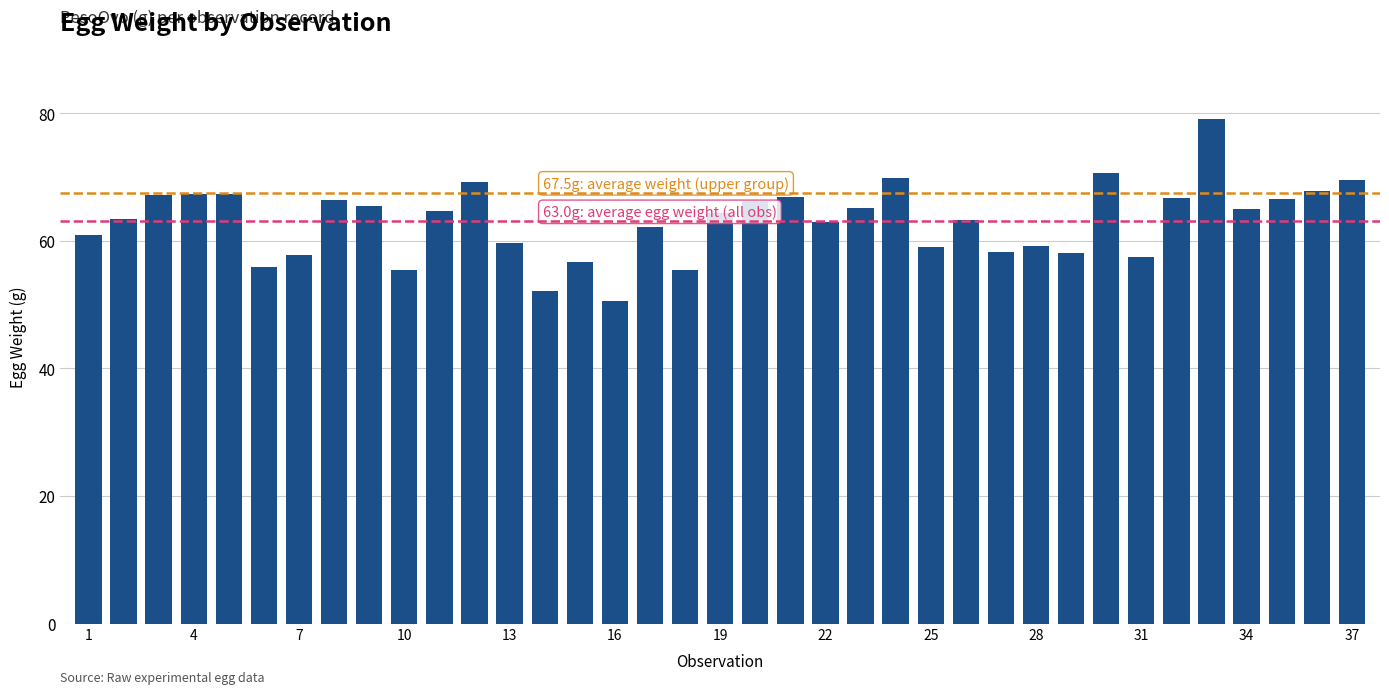

What is the average value?

63.0